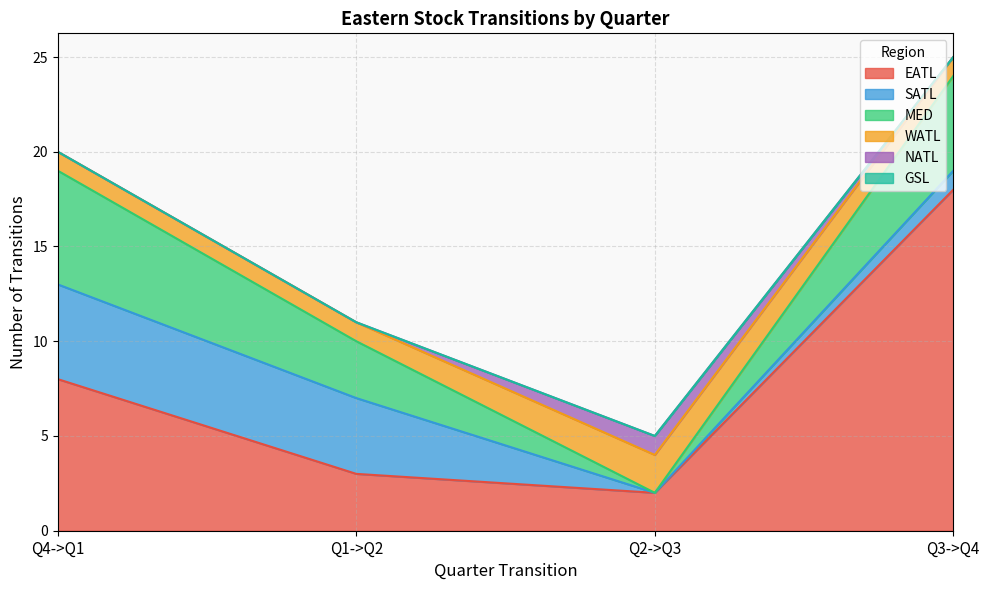

Does the chart have visible grid lines?

Yes